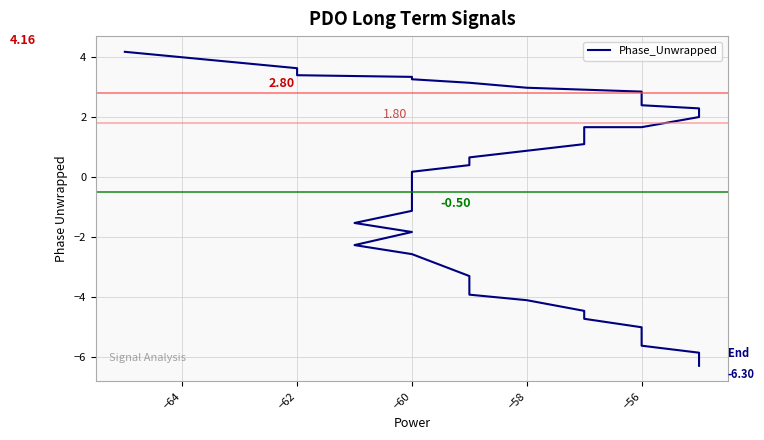

How many categories are shown in the chart?

40